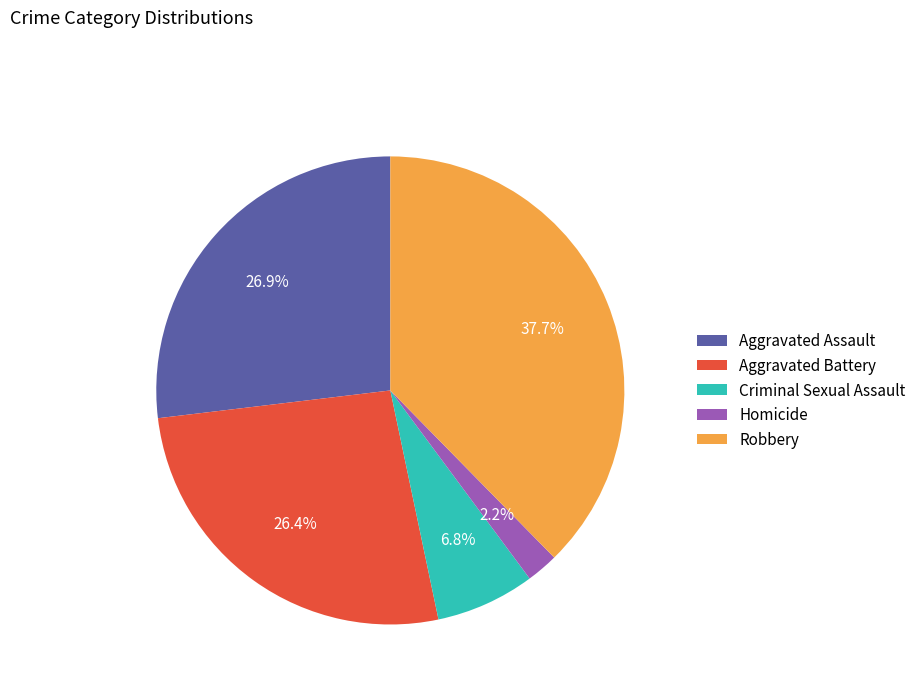

To the nearest percent, what is the average slice percentage?

20%